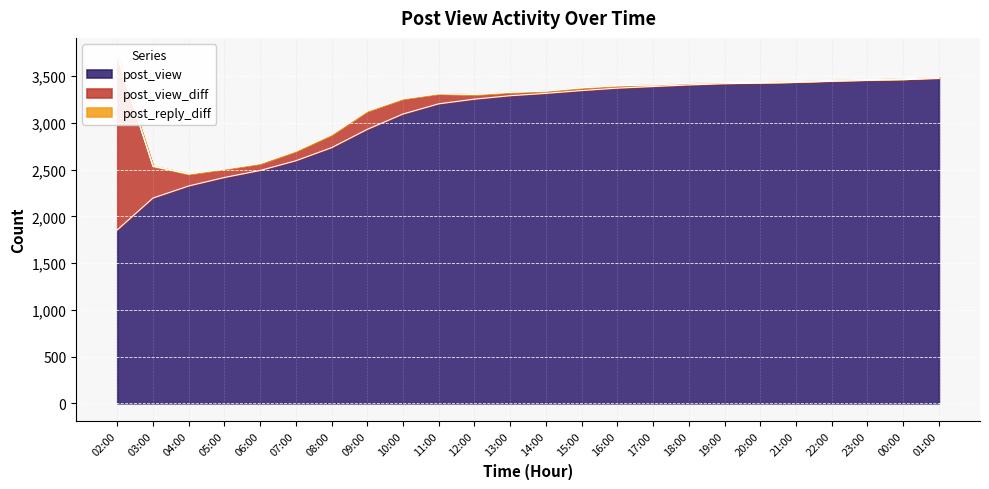

Is it true that post_view equals 1558 at 11:00?

False